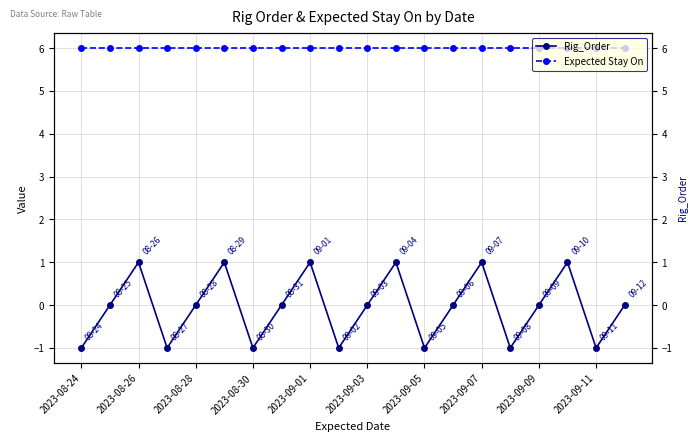

At which category does the chart reach its minimum across all series?

2023-08-24